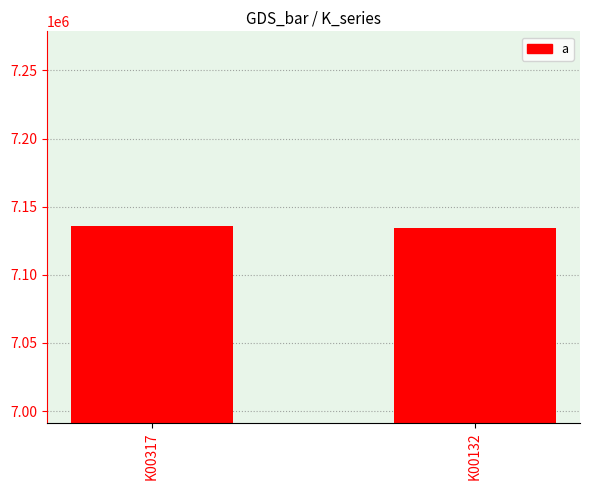

The chart shows a value of 9706050 at K00317. True or false?

False